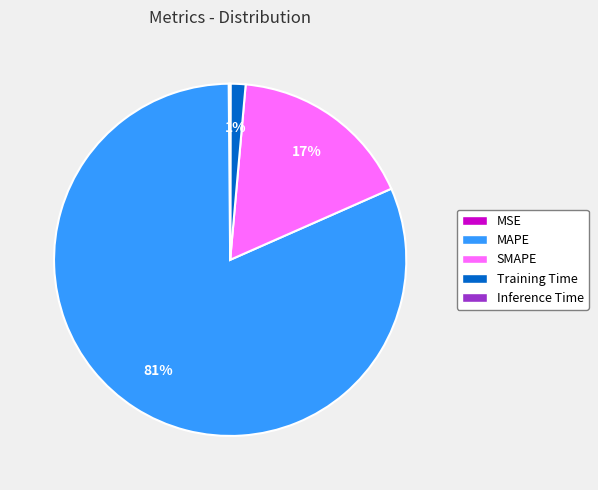

Is there any slice that represents more than half of the pie?

Yes